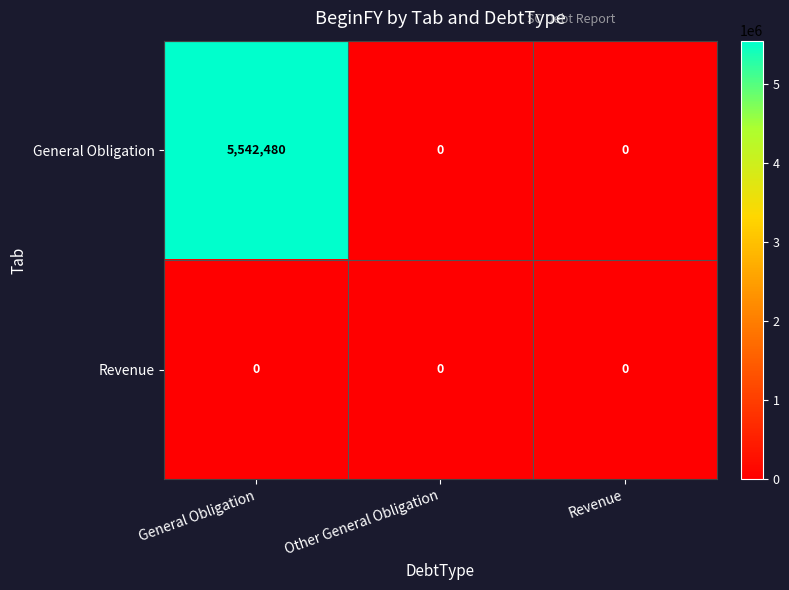

Which series has the largest total across all categories?

General Obligation